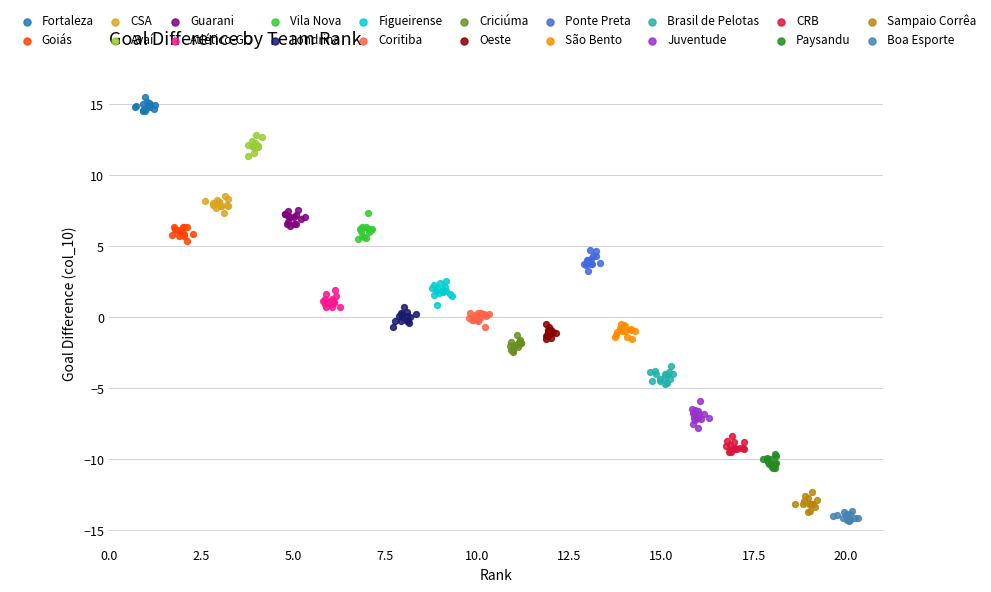

Which series contains the lowest Y value?

Boa Esporte